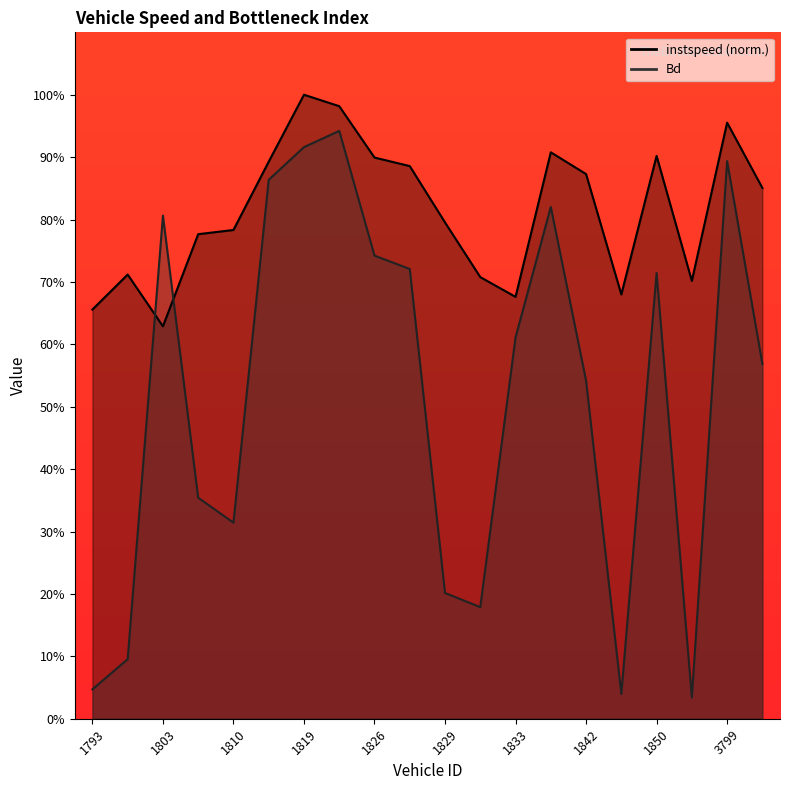

At 1830, list the series in order from smallest to largest.

Bd, instspeed